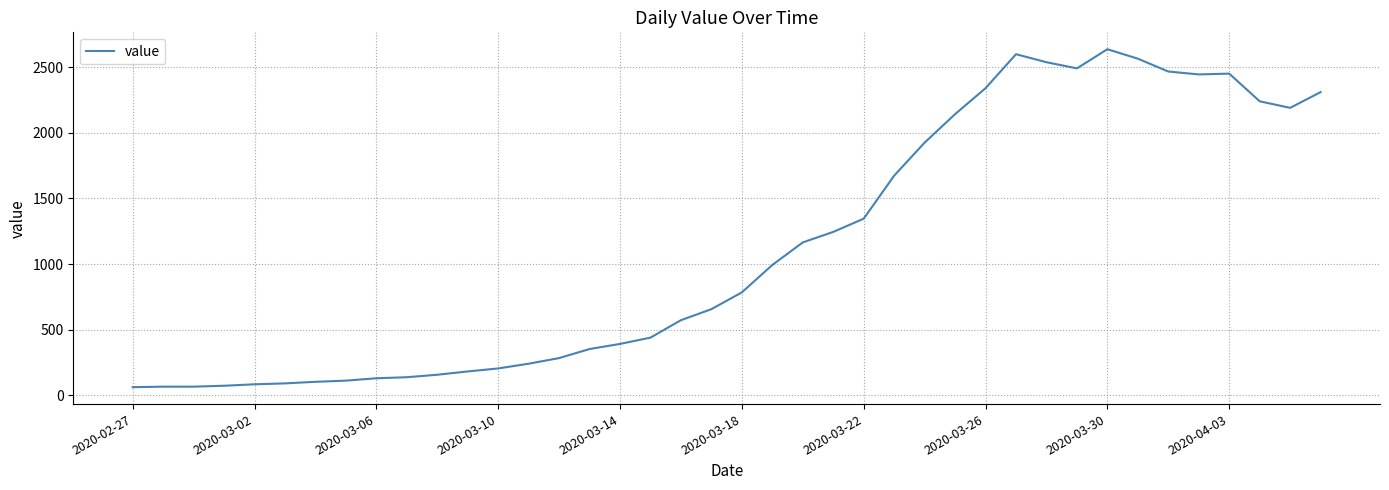

What is the difference between the maximum and minimum values?

2577